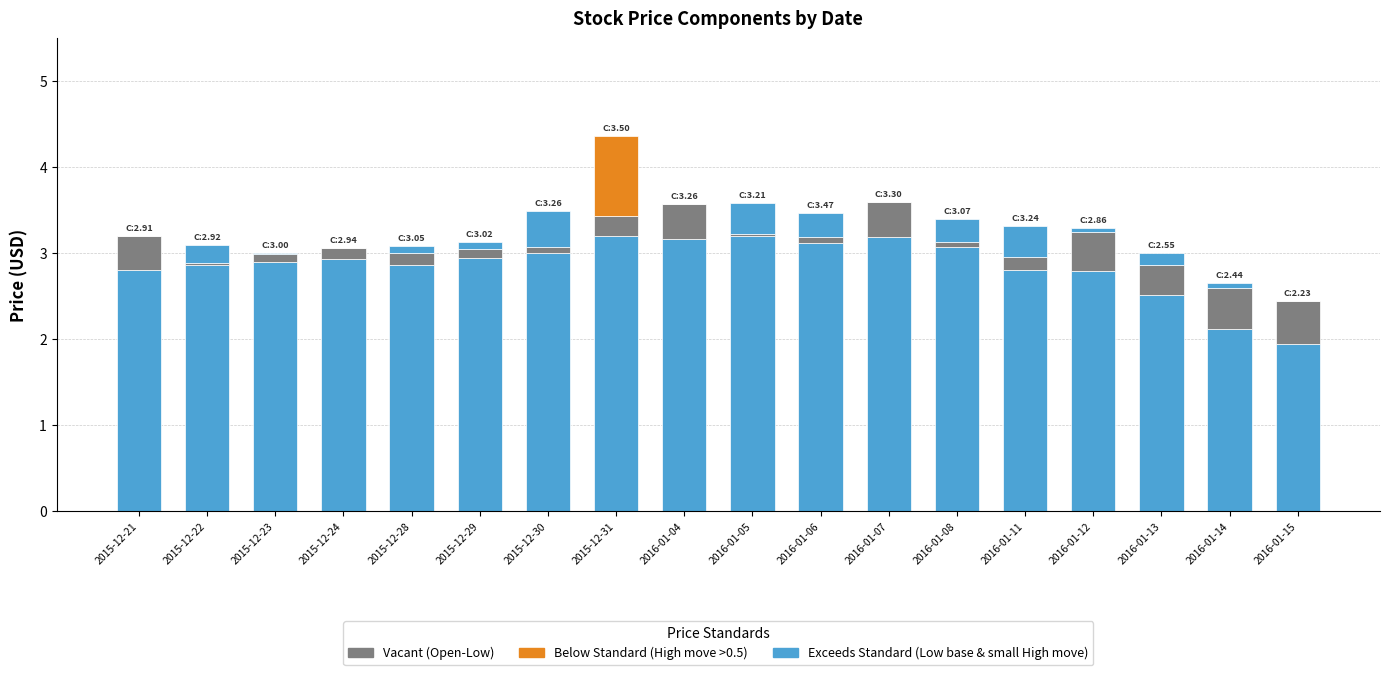

What is the difference between the Open-Low (Vacant) values at 2016-01-11 and 2016-01-06?

0.1